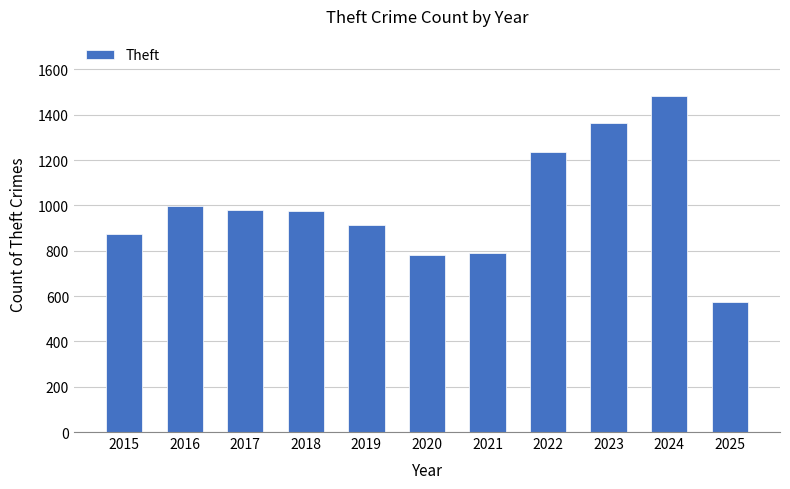

True or false: the data shows 1363 at 2023.

True